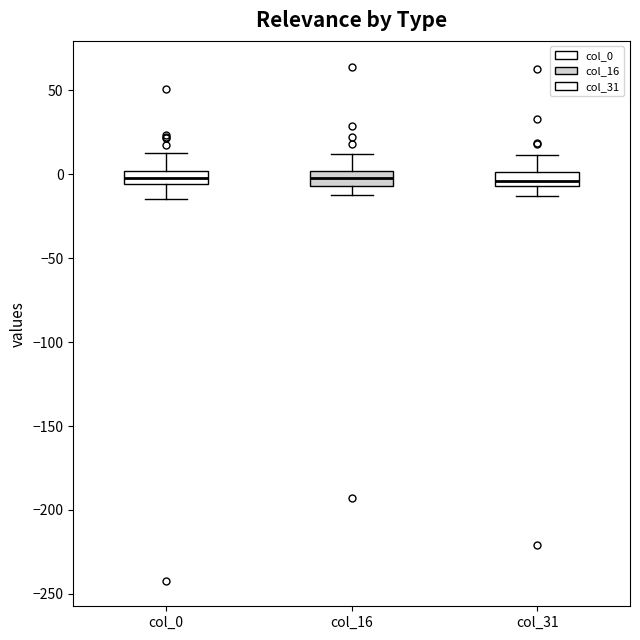

Reading left to right, transcribe this box plot: for each box, give where its median line is, the range the box spans, and where its two whiskers end, as read against the y-axis. The values are not printed on the chart, so give them approximately, as read against the axis.

col_0: median 0 (inside the box), box -5 to 0, whiskers -15 to 15
col_16: median 0 (inside the box), box -5 to 0, whiskers -15 to 10
col_31: median -5 (inside the box), box -5 to 0, whiskers -15 to 10